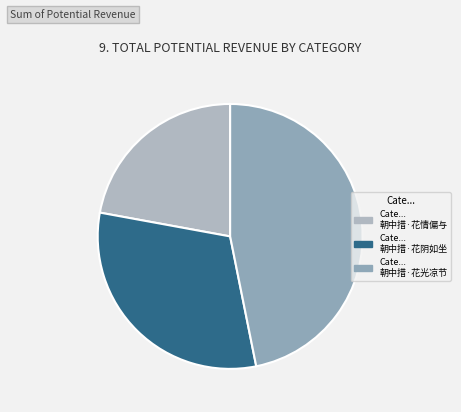

How many segments does this pie chart have?

3